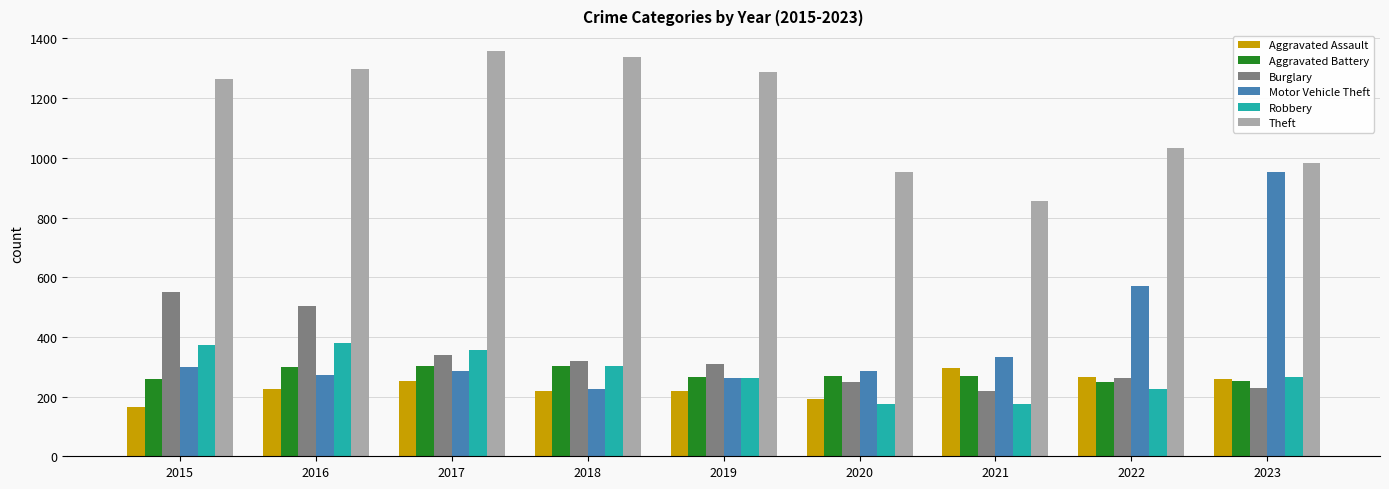

Between 2020 and 2022, which series saw the biggest shift?

Motor Vehicle Theft